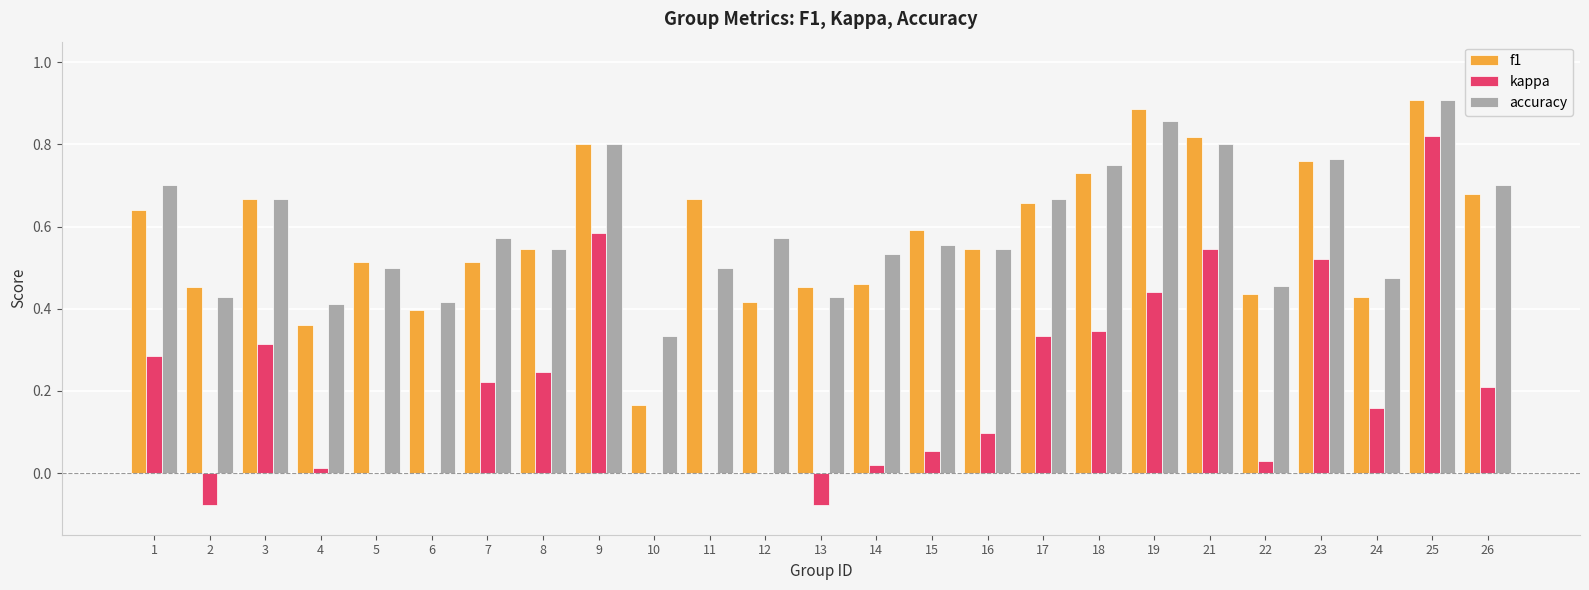

At which label does accuracy reach its peak?

25